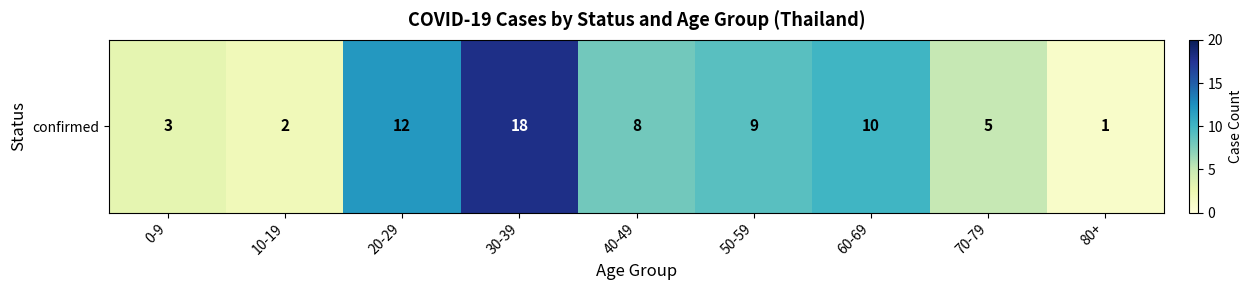

Rank the categories by value from highest to lowest.

30-39, 20-29, 60-69, 50-59, 40-49, 70-79, 0-9, 10-19, 80+